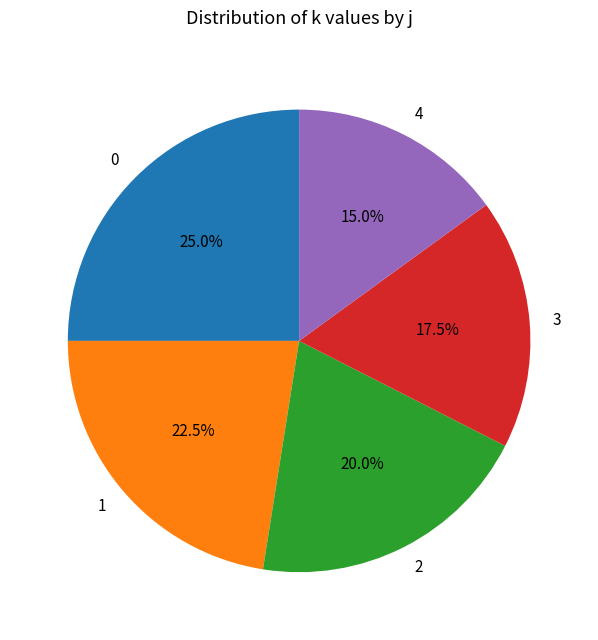

Approximately how many times larger is the value at 3 compared to 2?

0.9